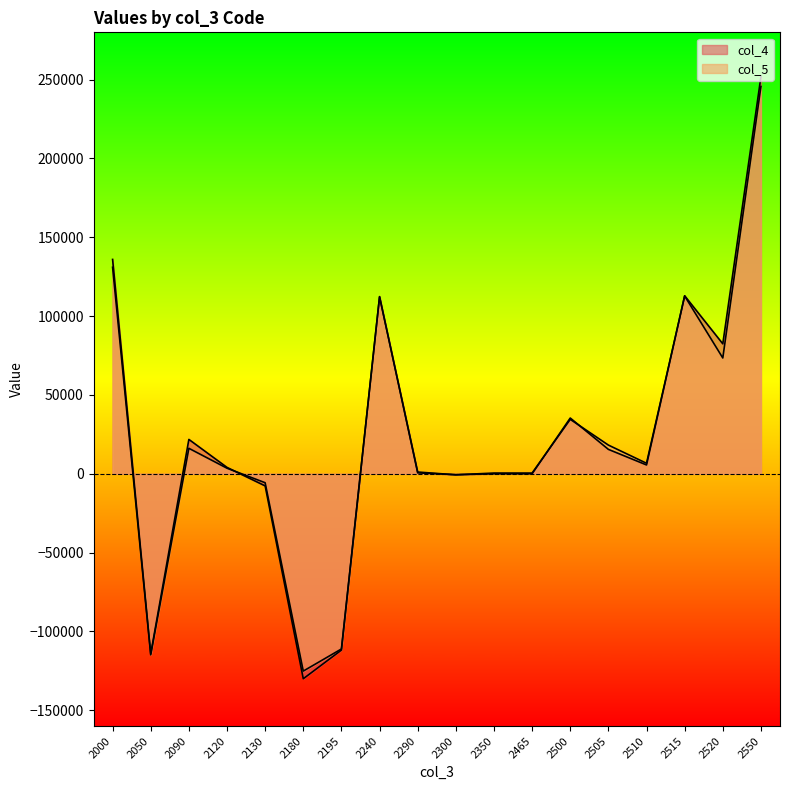

What value does the col_4 series have at 2195?

-111803